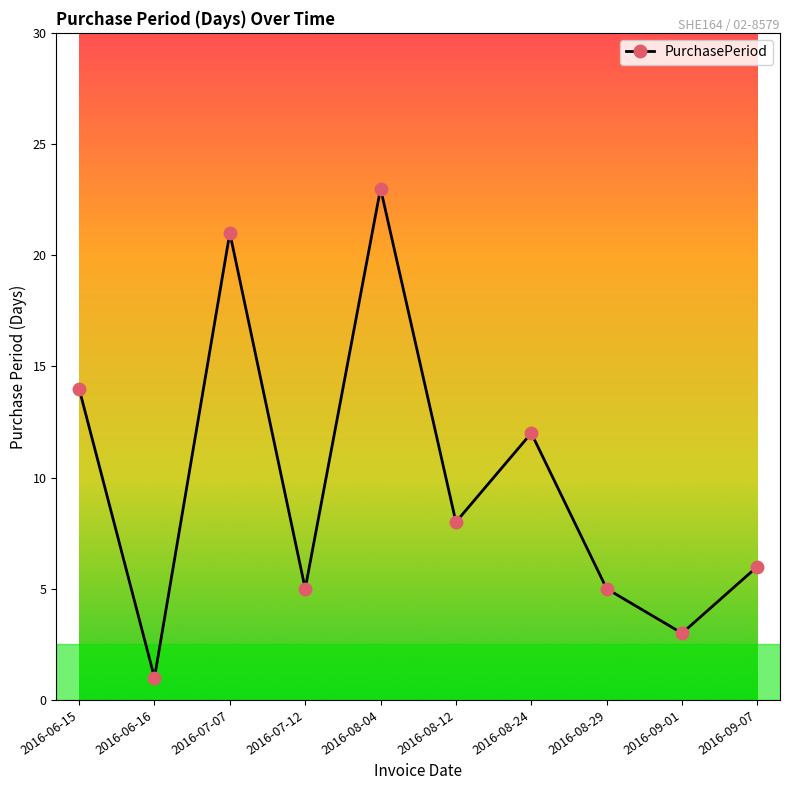

The chart shows a value of 3 at 2016-07-12. True or false?

False